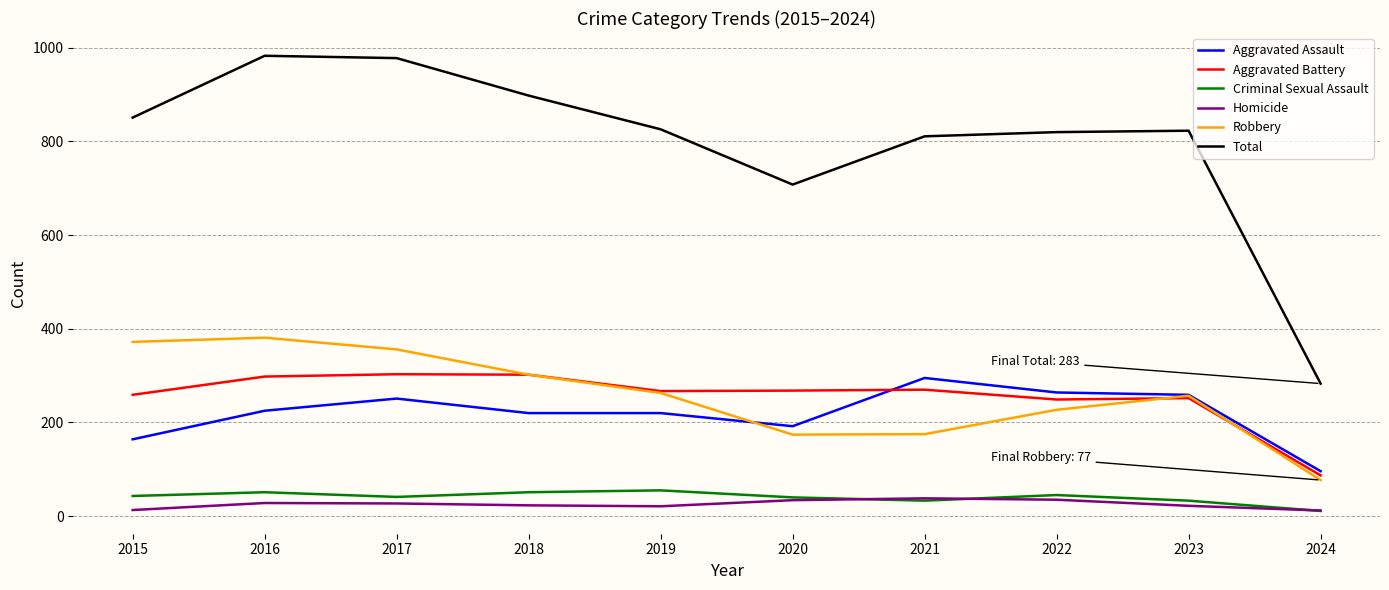

Is this an area chart (filled region under the line)?

No